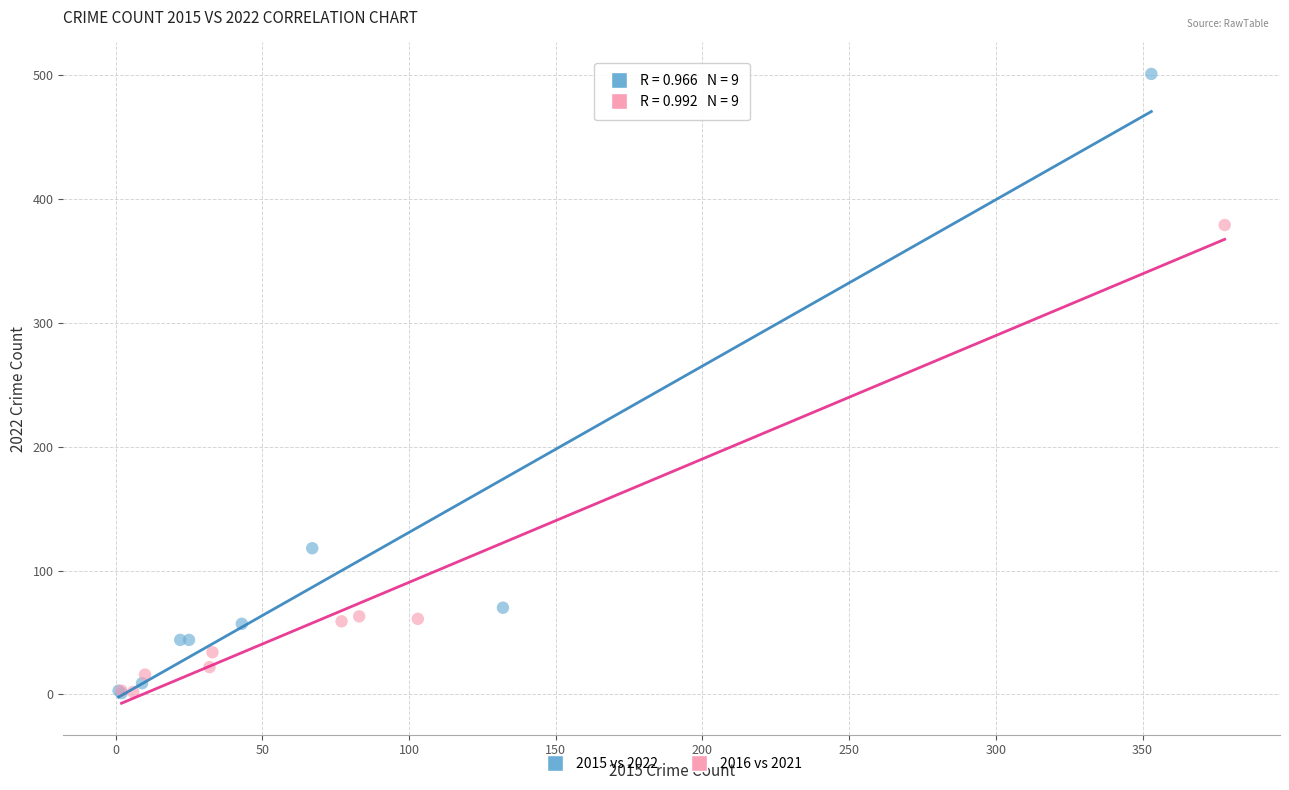

Which series has the largest Y range (max minus min)?

2015 vs 2022